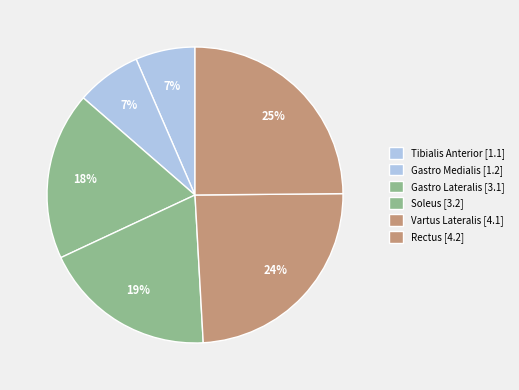

How many slices are in this pie chart?

6